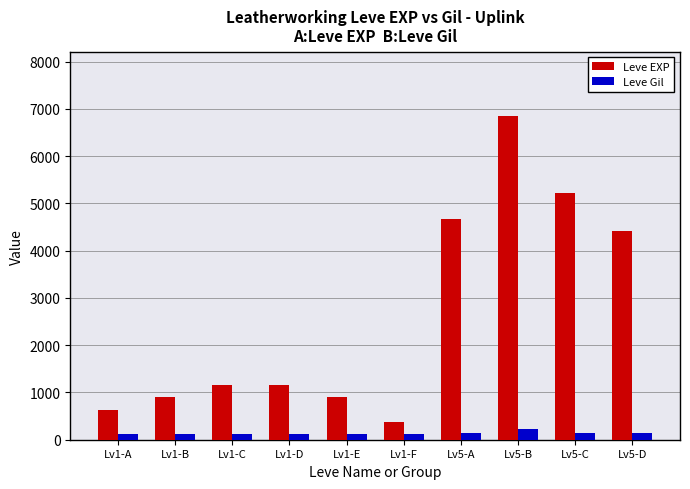

Between Lv5-A and Lv5-D, which series saw the biggest shift?

Leve EXP